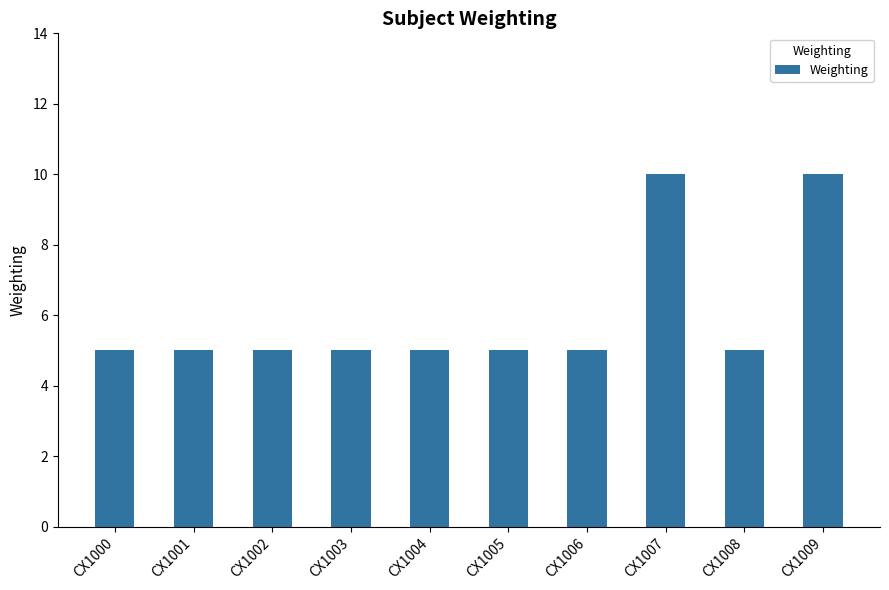

What is the value of the 6th bar from the left?

5